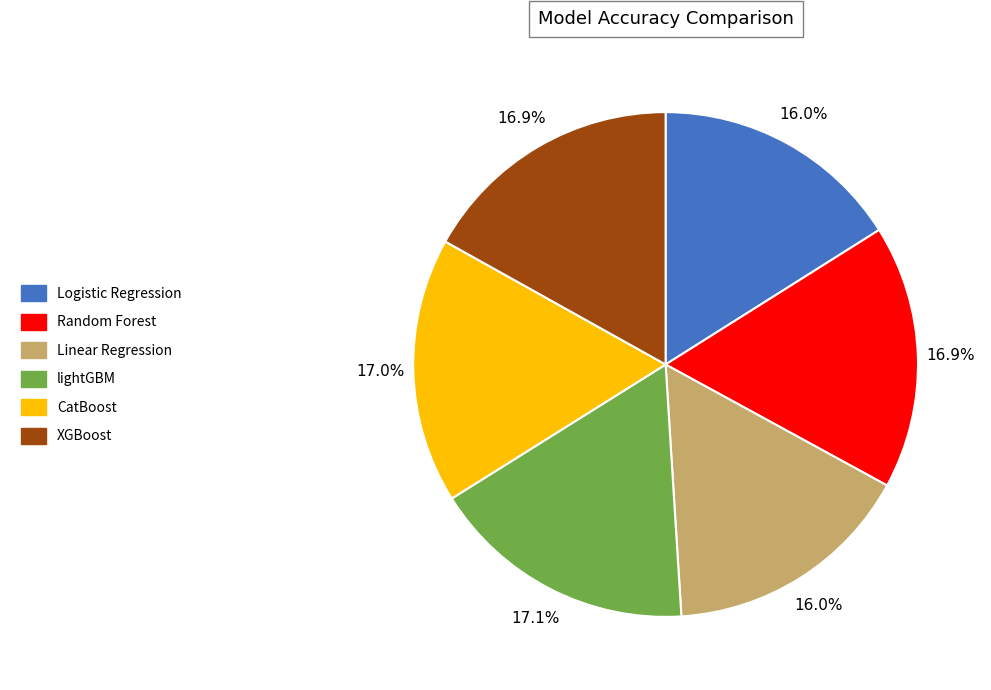

True or false: XGBoost accounts for 3% of the total.

False